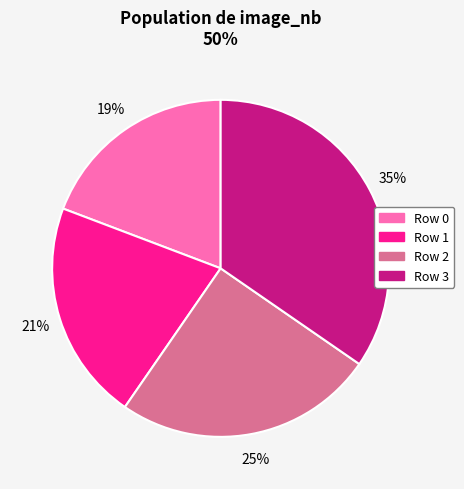

To the nearest percent, what is the average slice percentage?

25%